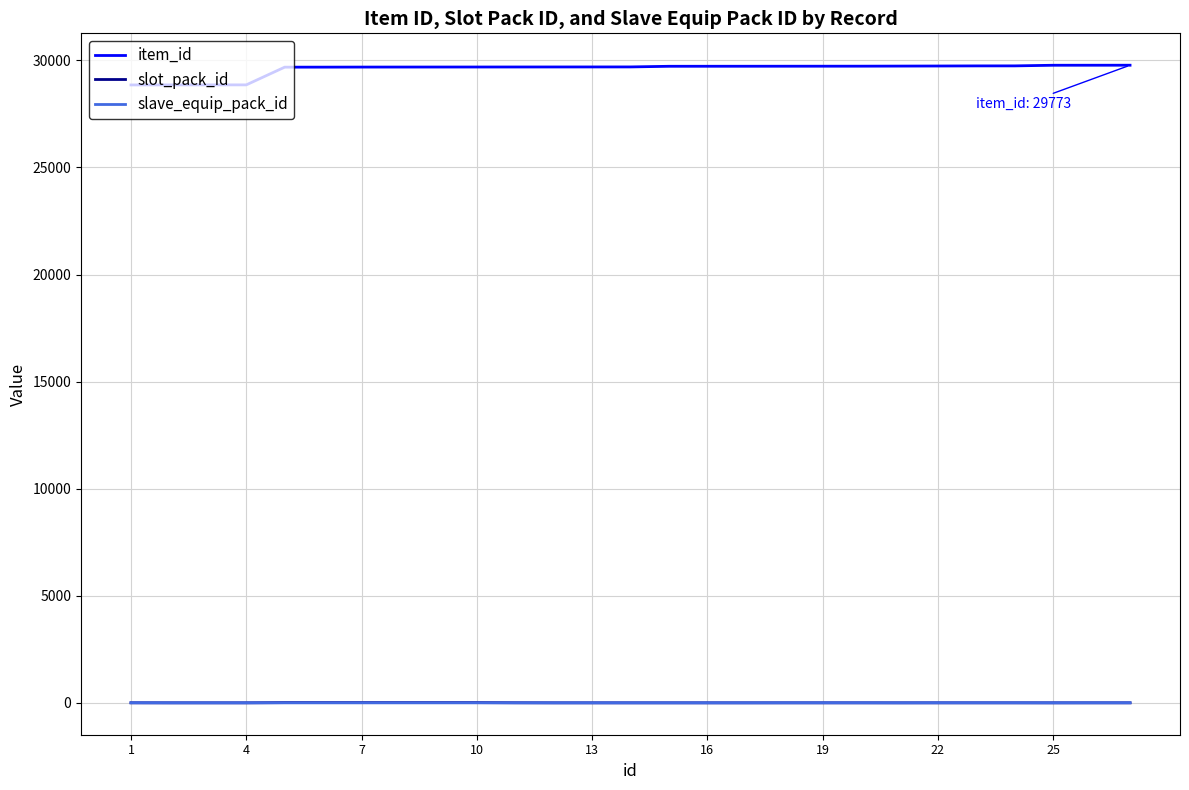

What is the maximum value shown in the chart?

29773